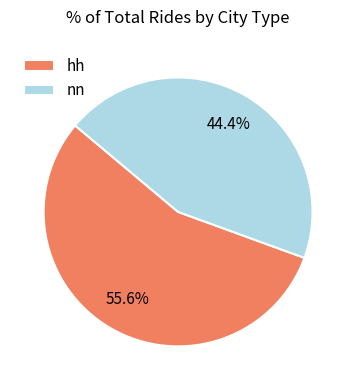

How many slices are in this pie chart?

2